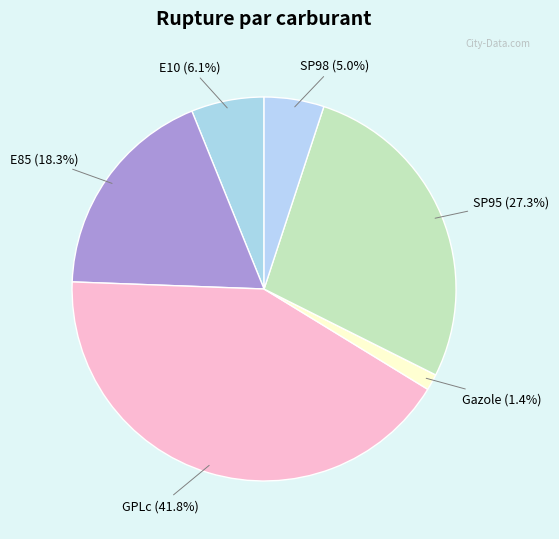

Is the sum of Gazole and GPLc greater than half?

No